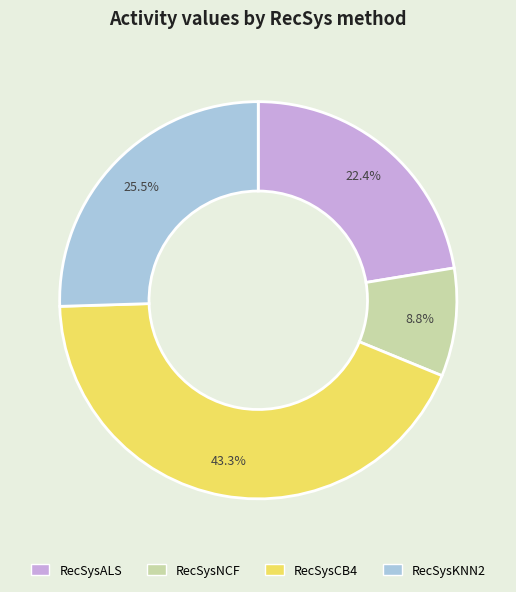

How many segments does this pie chart have?

4